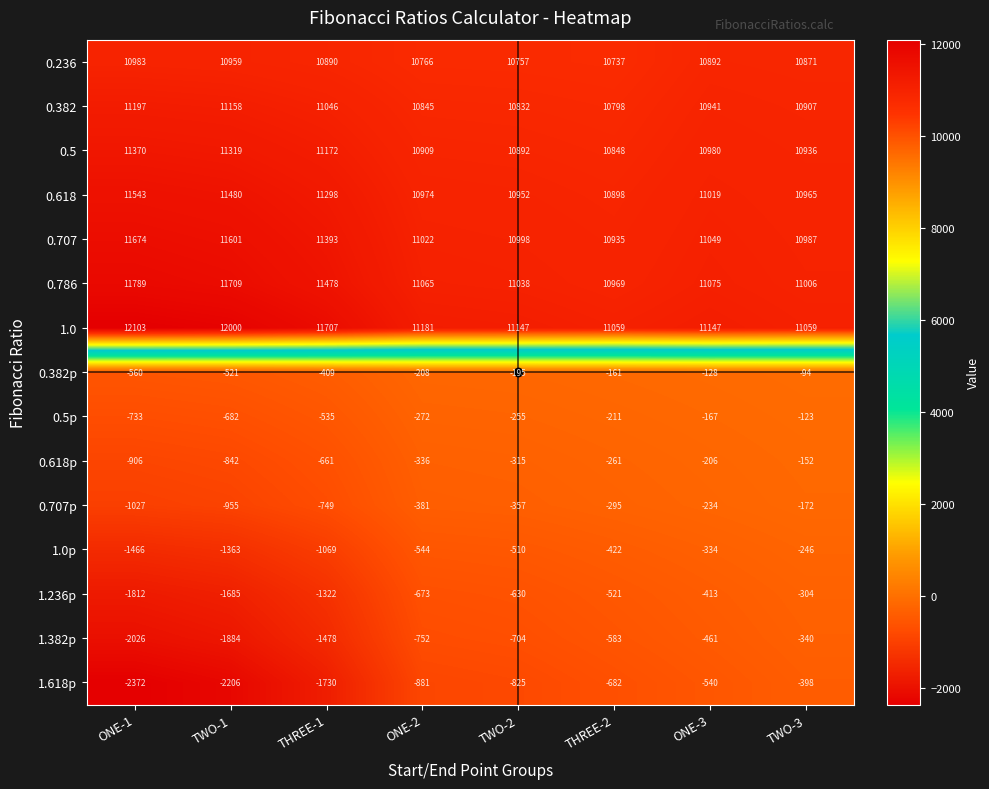

Is it true that 0.382p equals -161 at THREE-2?

True